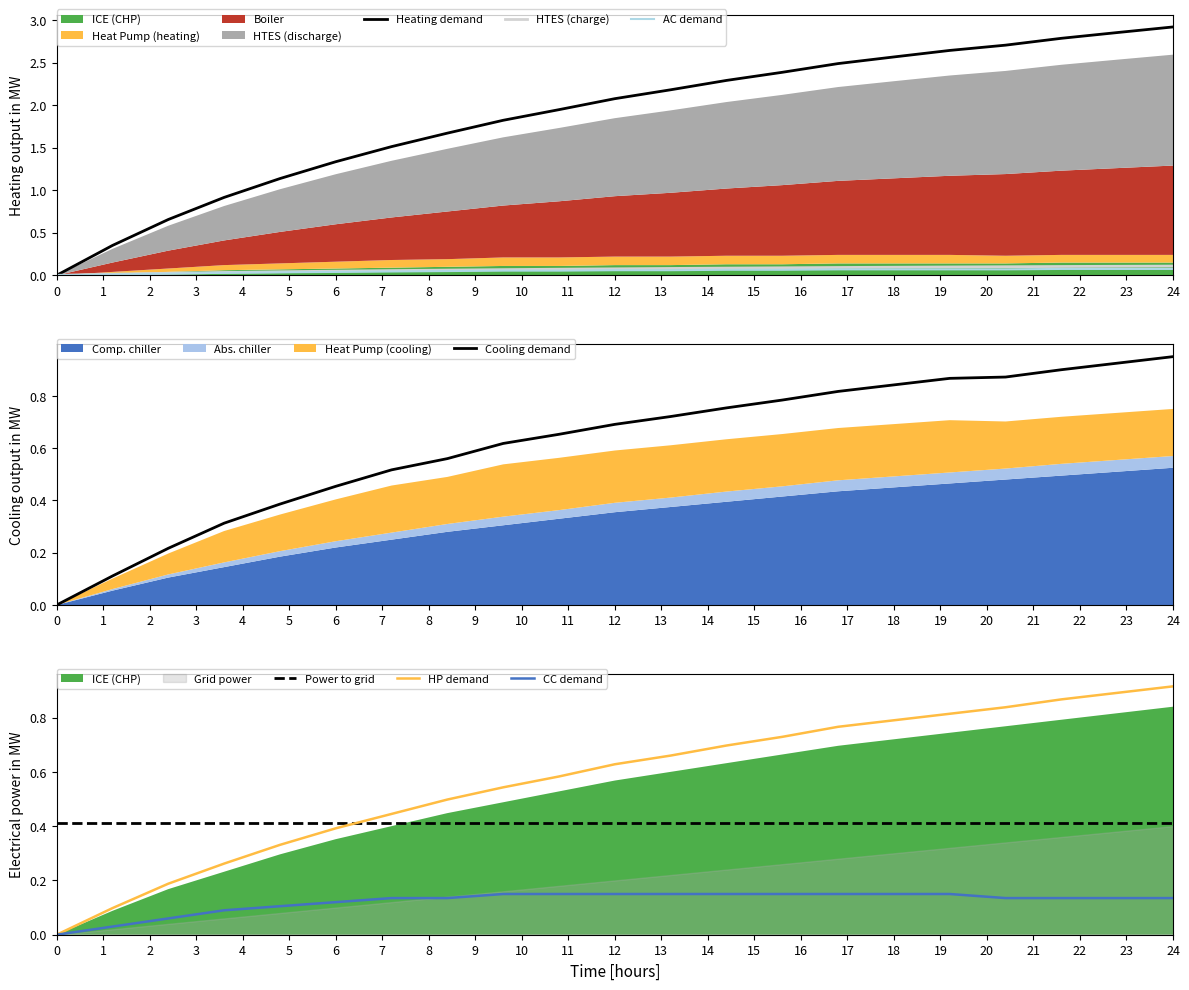

Which category has the highest value in the Heating demand series?

24